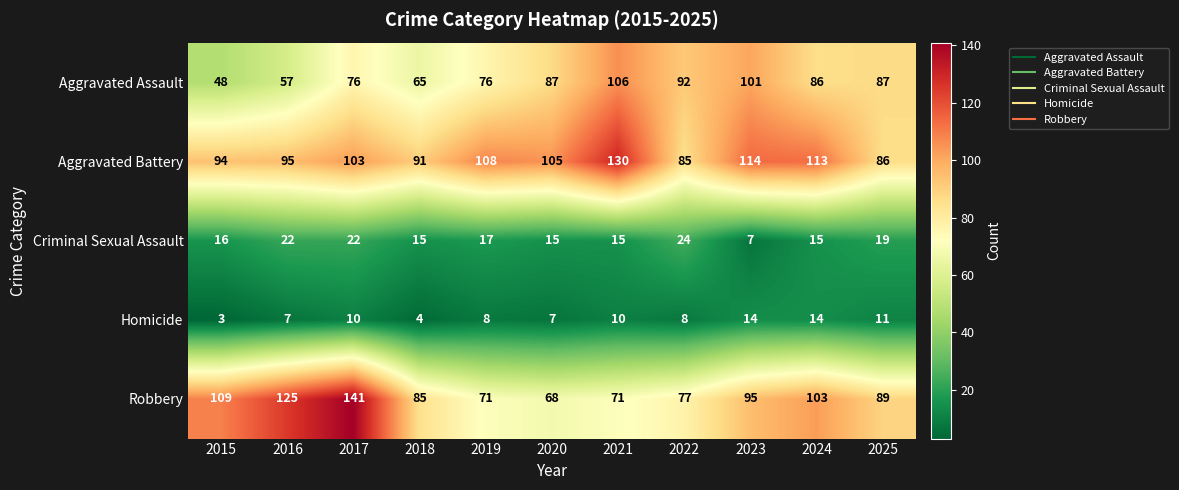

At how many categories does at least one series exceed 34?

11